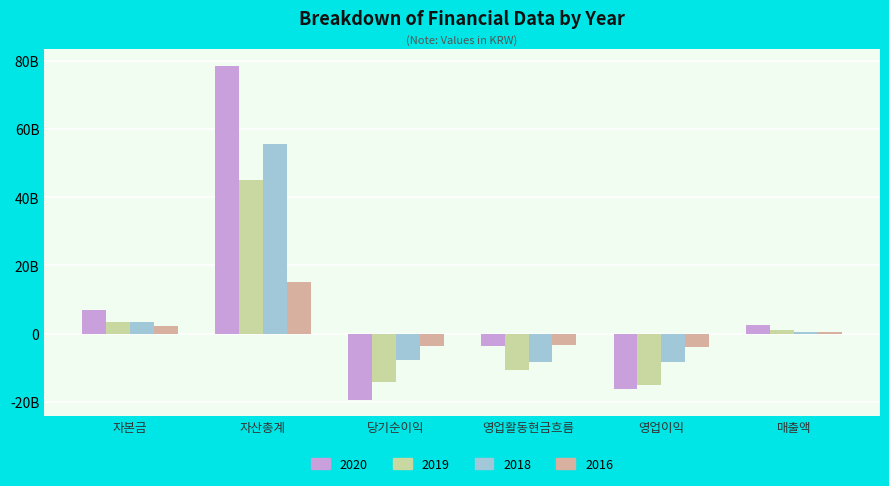

Are the bars grouped side by side (vs. stacked)?

Yes